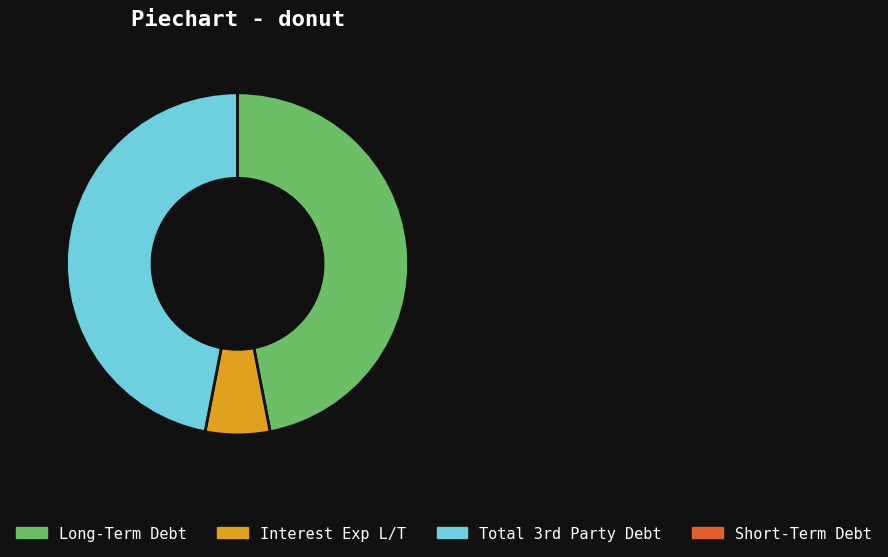

Is it true that Interest Exp L/T is 1% of the pie?

False